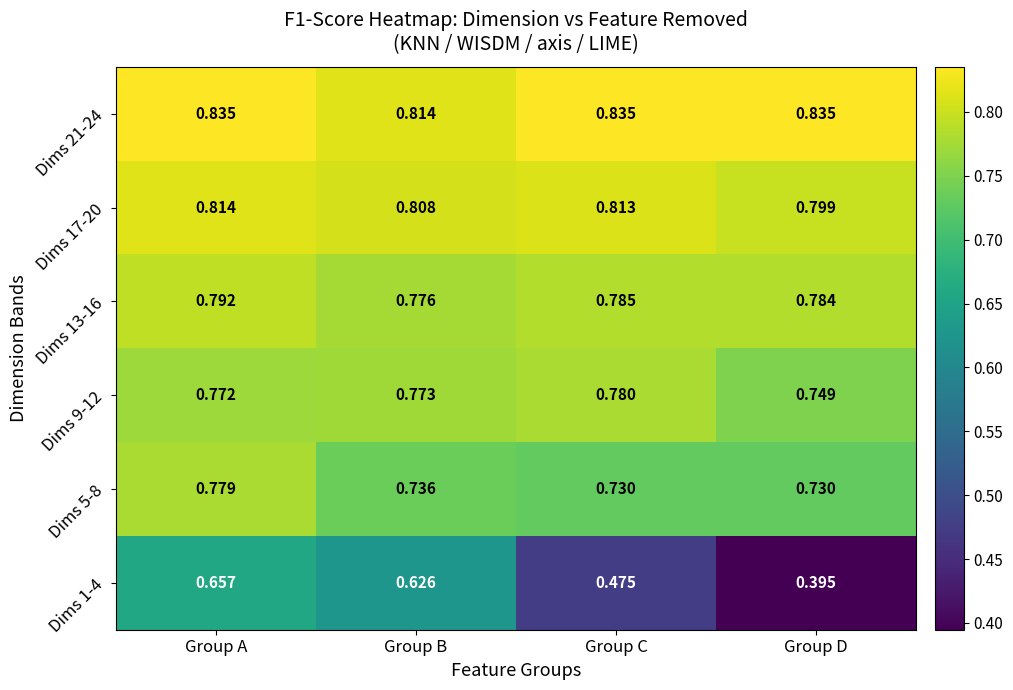

At which label is Dims 21-24 closest to 0?

Group B